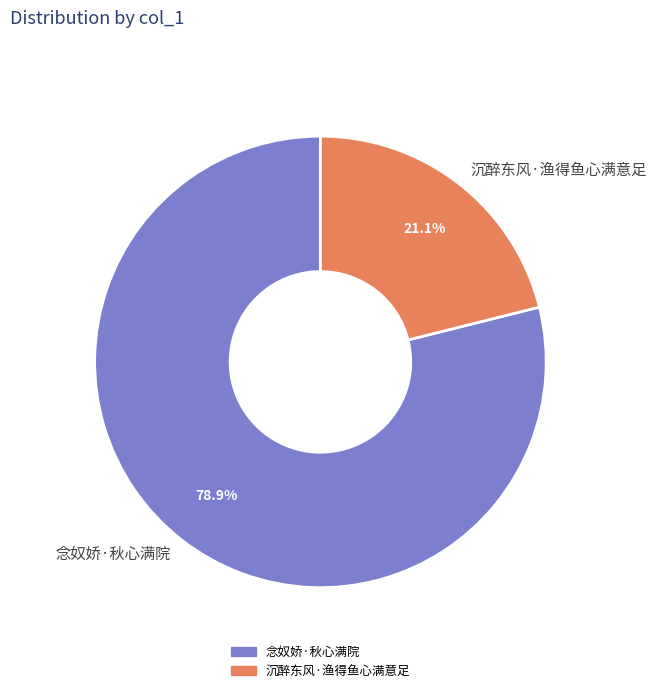

Does any single category account for the majority?

Yes